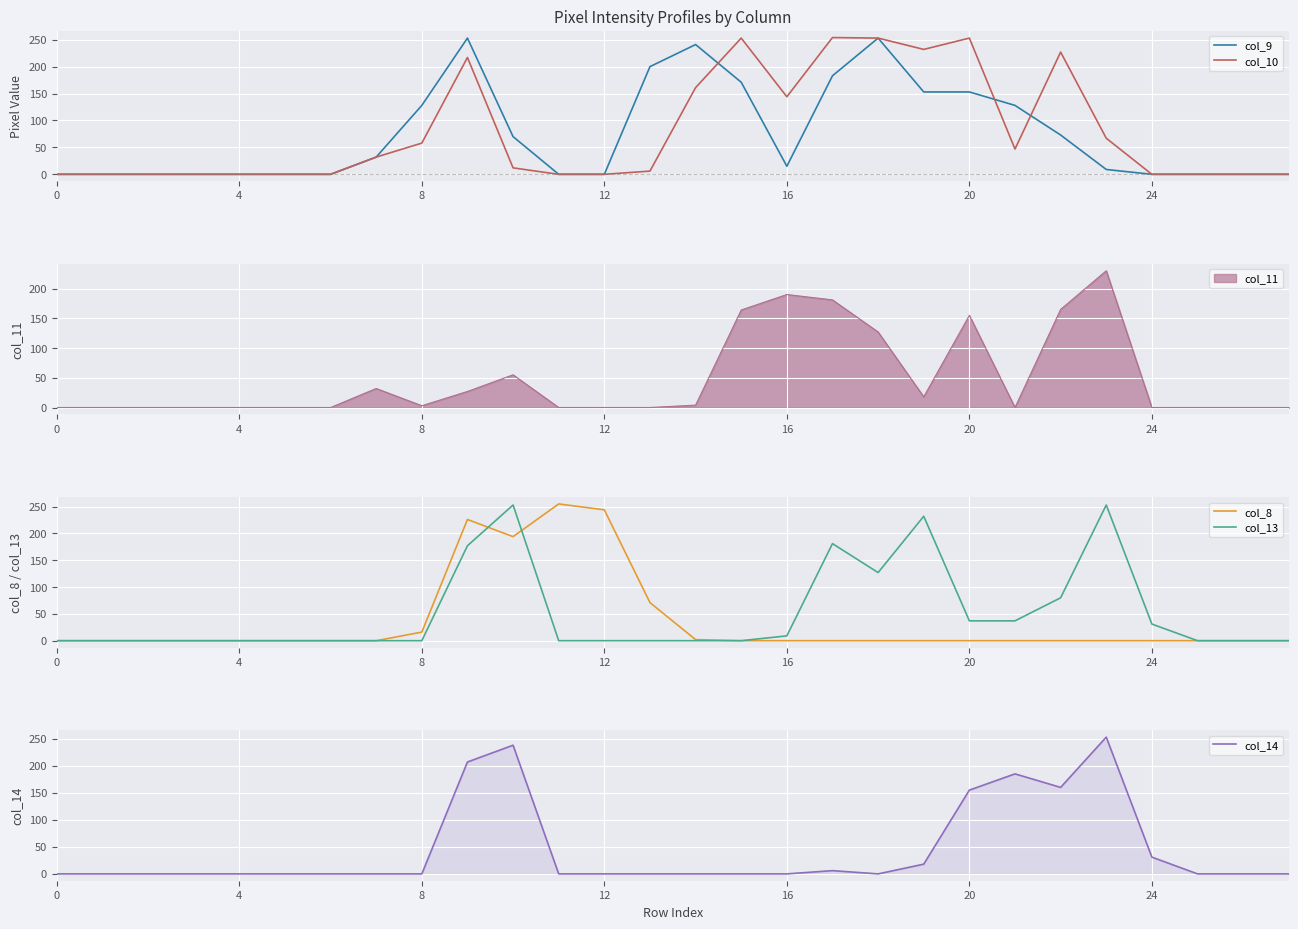

Between which two adjacent categories do col_14 and col_9 first intersect?

9 and 10